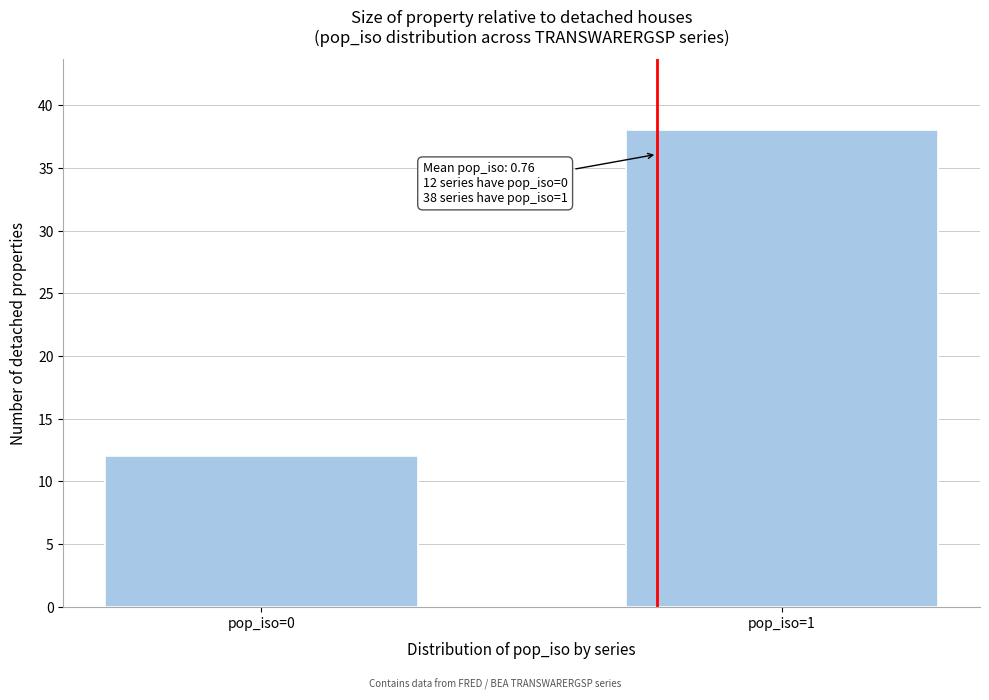

Reading left to right, list all the values displayed in this chart.

pop_iso=0=12	pop_iso=1=38